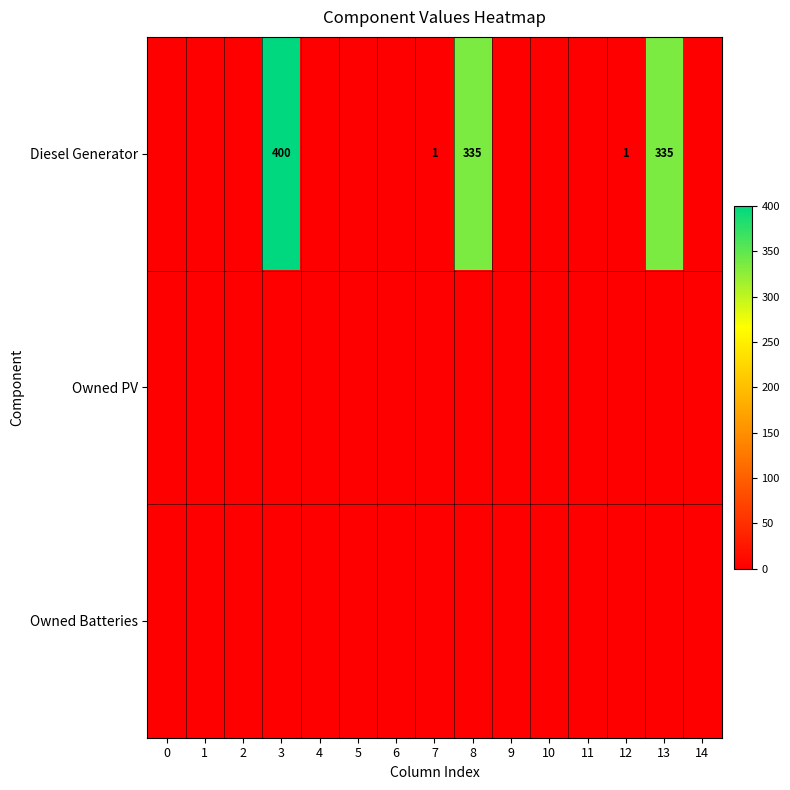

The value of Owned Batteries at 13 is 0. True or false?

True